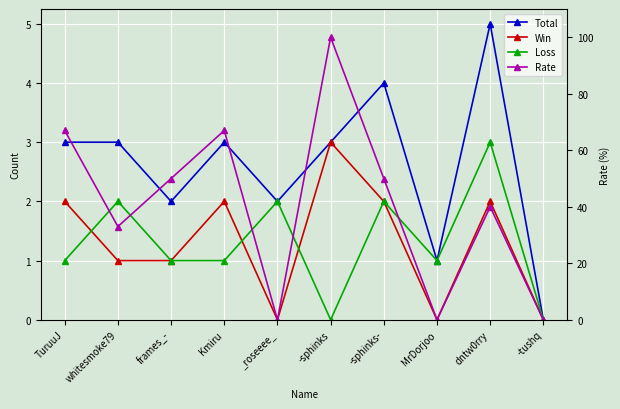

At which label does Win reach its peak?

-sphinks